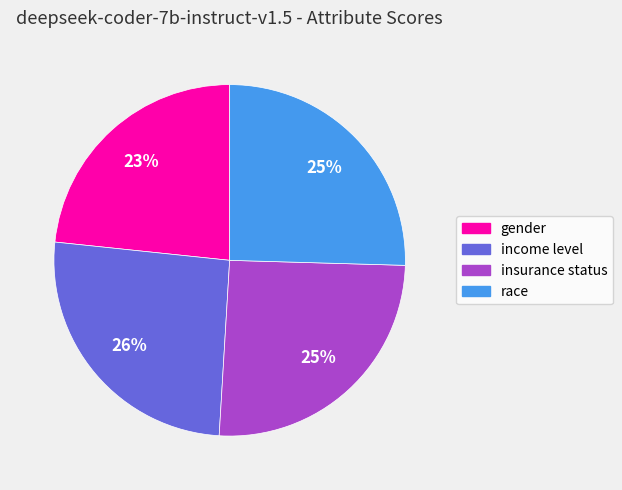

Which category has the smallest portion of the pie?

gender